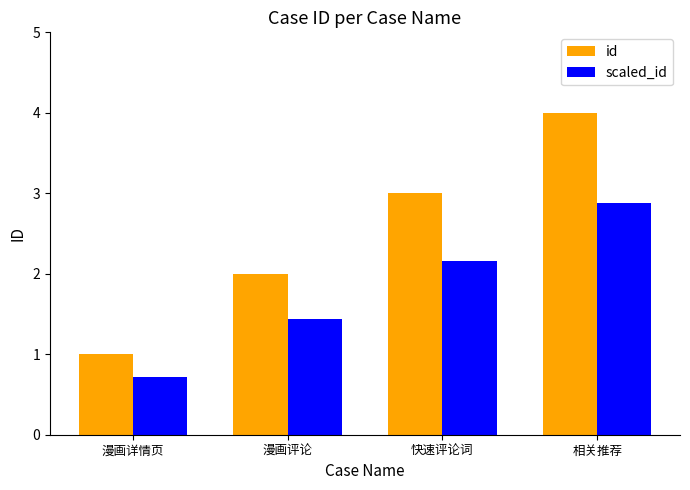

What is the value of the scaled_id bar at the 2nd from the left?

1.4